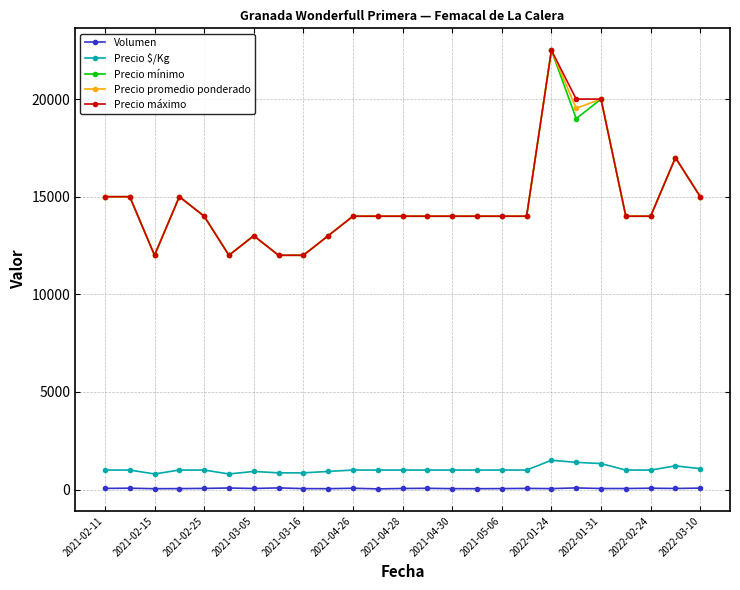

True or false: Precio promedio ponderado has more than 1 interior local peaks.

True